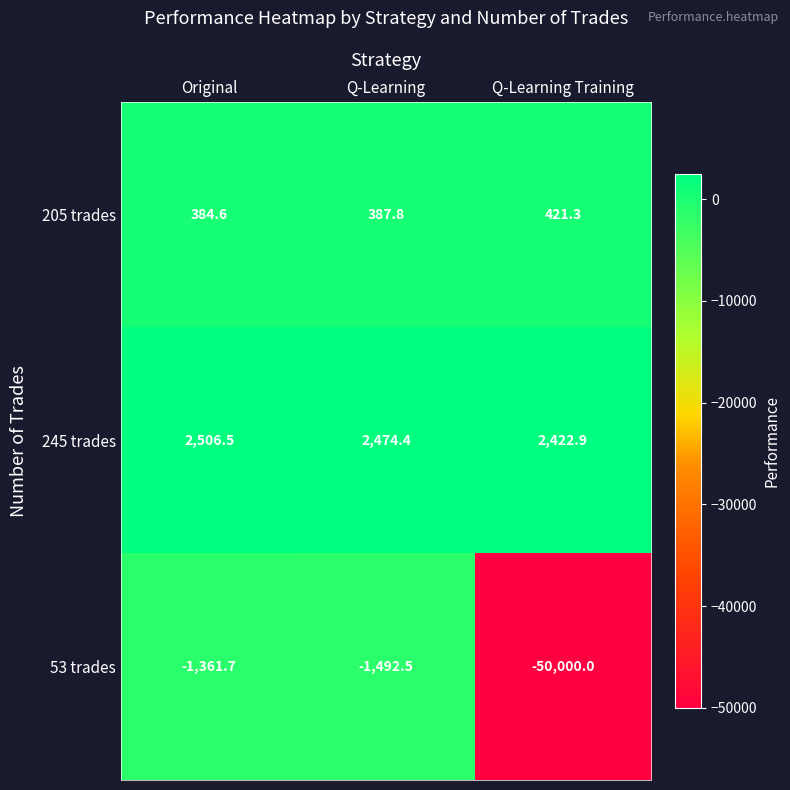

What is the difference between the maximum and minimum values in the 205 trades series?

36.7